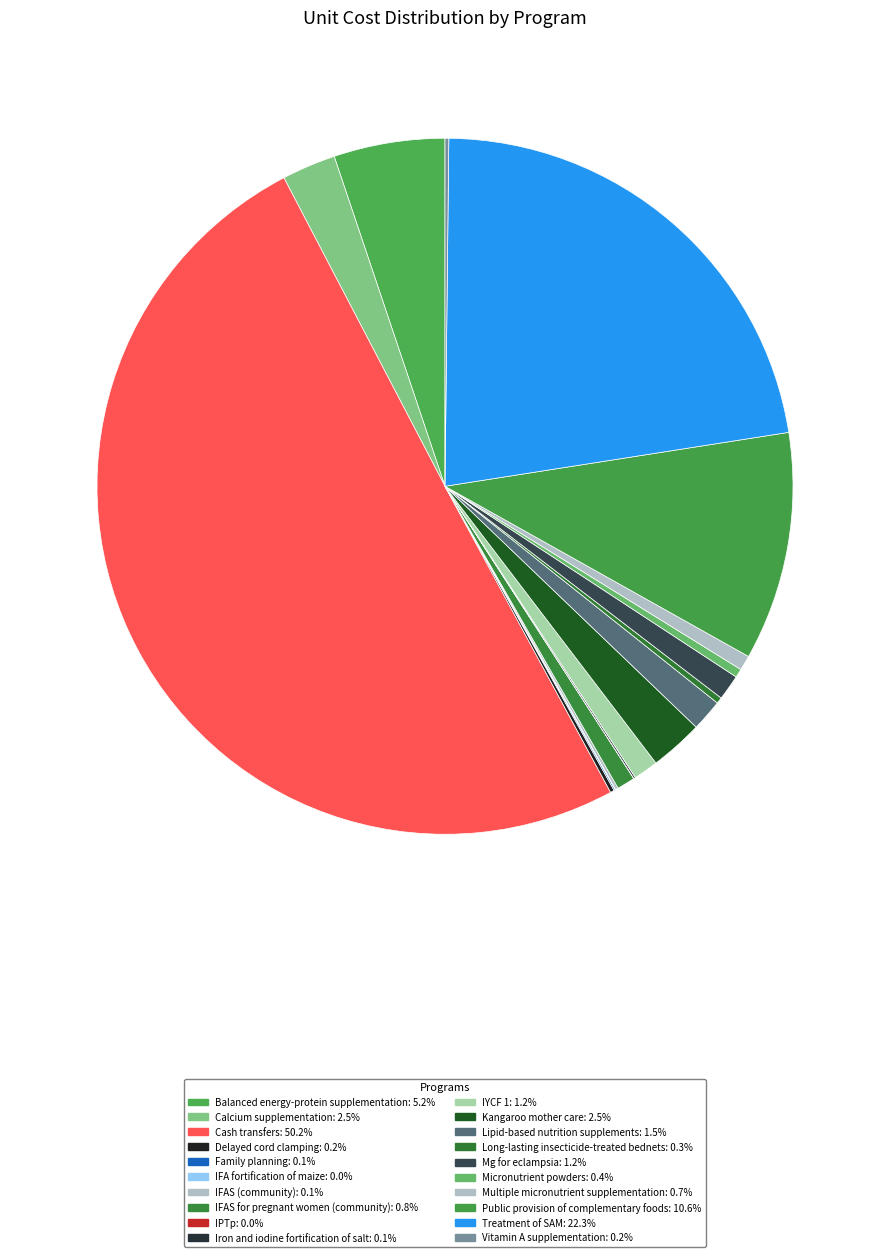

Which category has the smallest portion of the pie?

IPTp